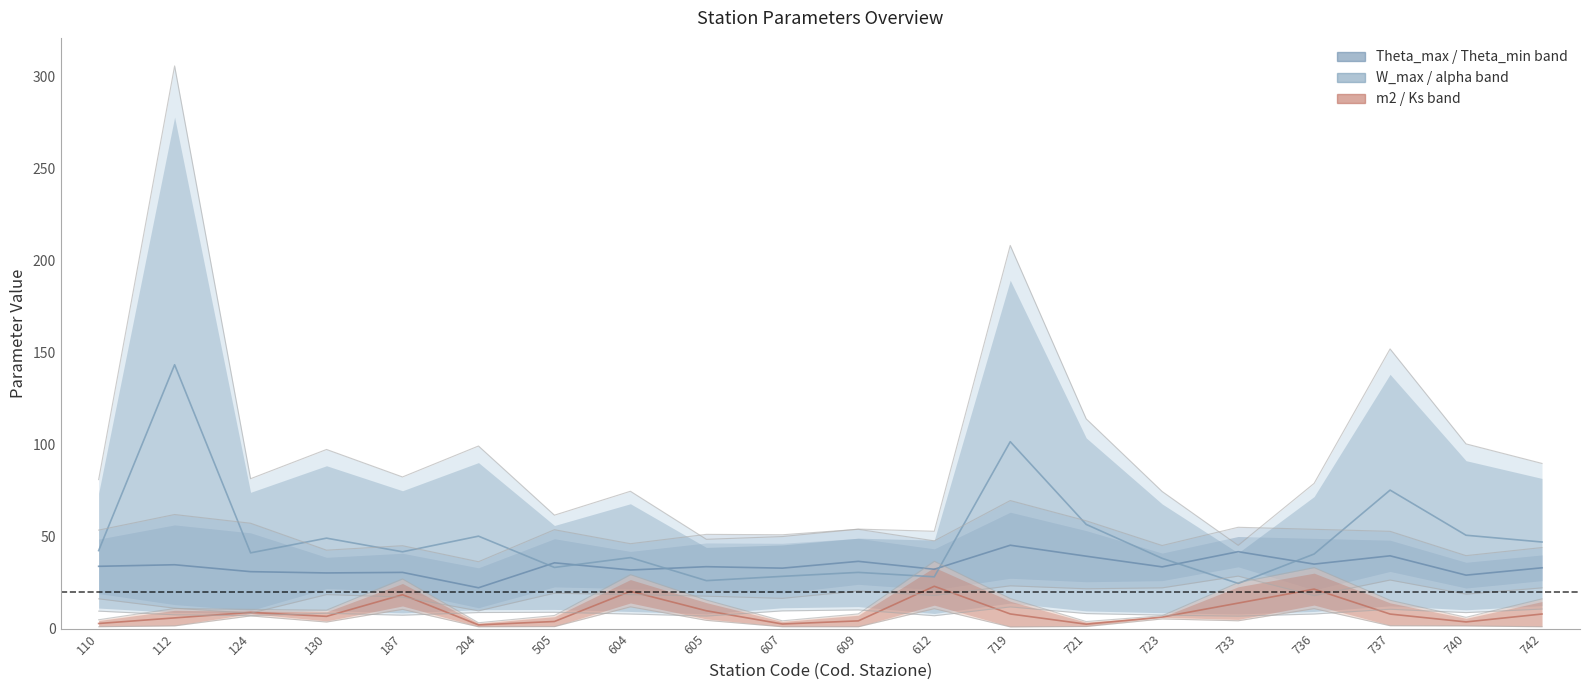

What is the sum of all alpha values?

169.8